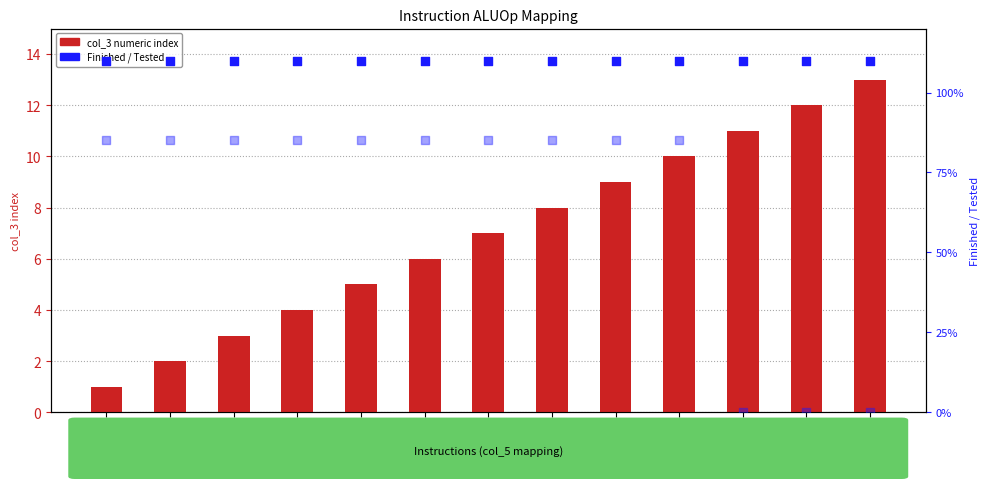

Which series contains the highest Y value?

col_3 numeric index